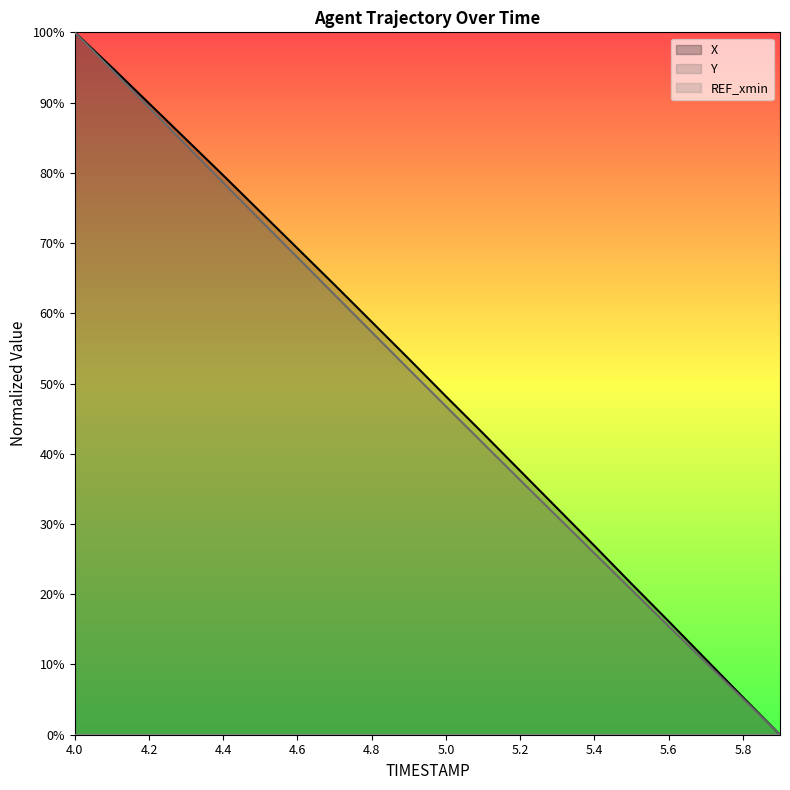

Reading right to left, list all the values displayed in this chart.

X: 0.0	5.3	10.7	16.2	21.5	26.9	32.2	37.6	42.9	48.2	53.5	58.8	64.0	69.2	74.4	79.6	84.8	89.9	95.0	100.0
Y: 0.0	5.1	10.3	15.5	20.6	25.8	31.0	36.2	41.5	46.7	52.0	57.3	62.6	67.9	73.3	78.6	83.9	89.3	94.7	100.0